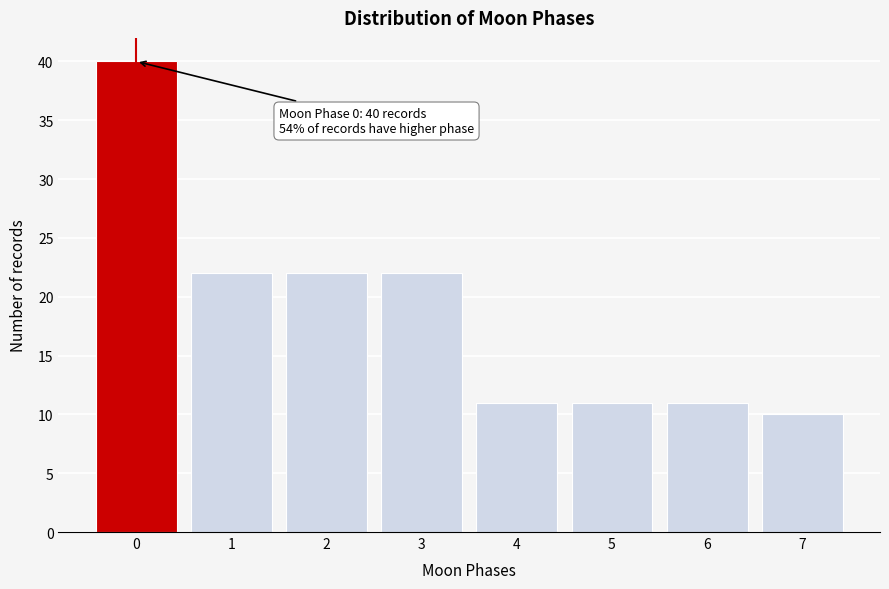

Reading right to left, extract all data points from this chart.

10	11	11	11	22	22	22	40